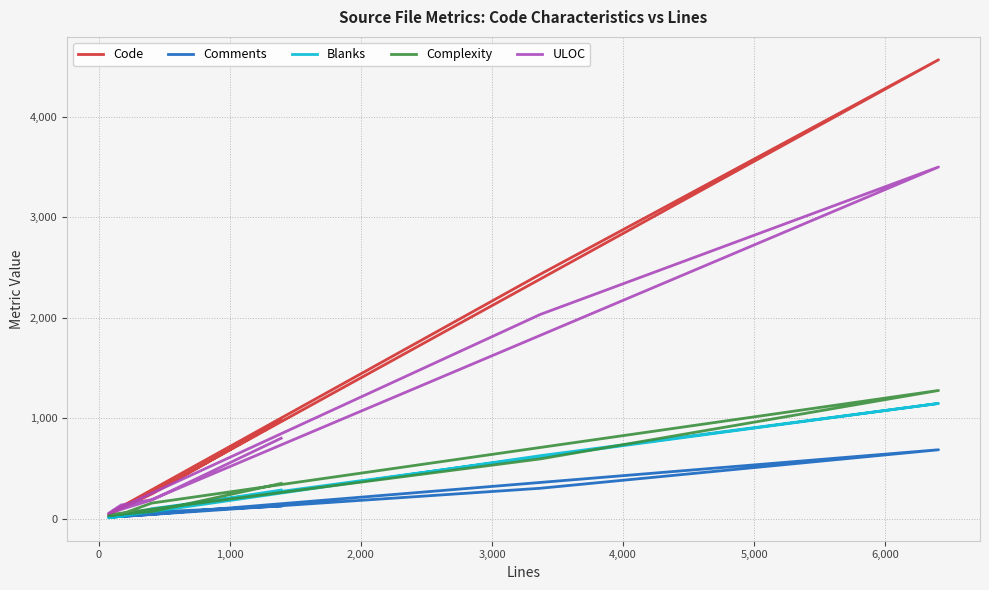

What is the average value of the Comments series?

162